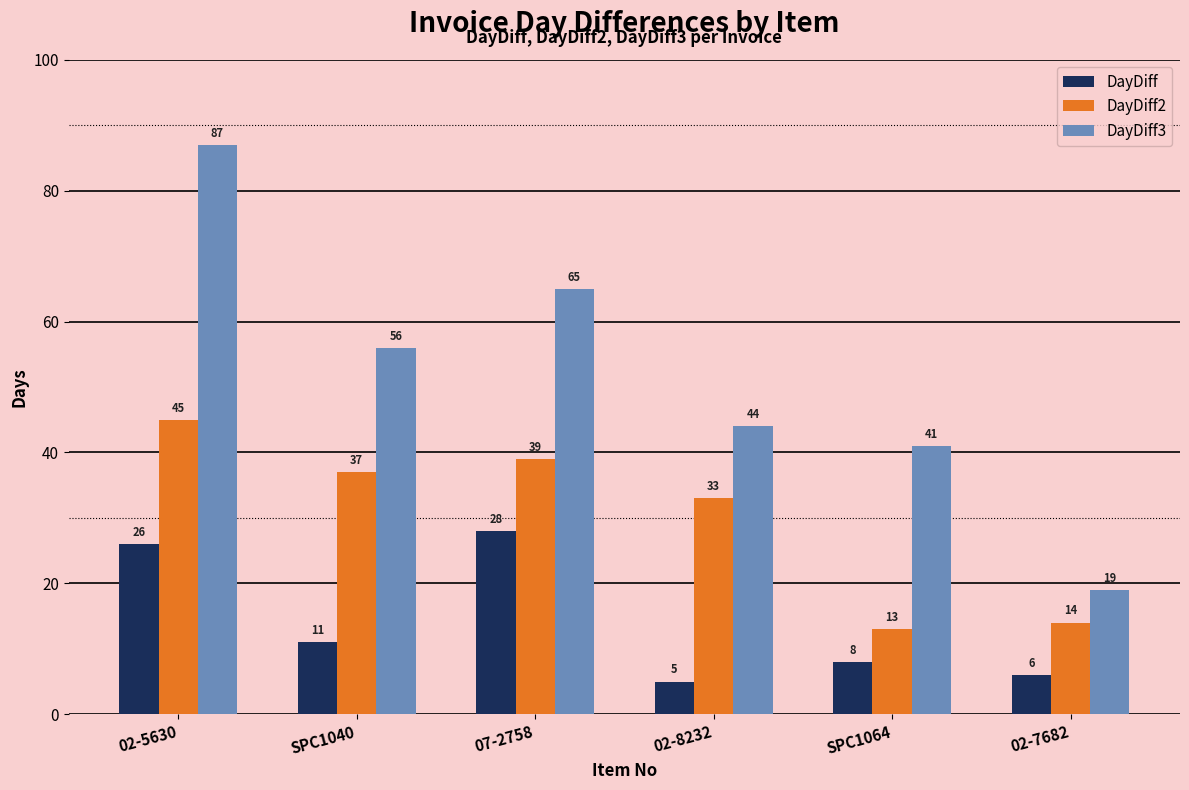

What is the value of the DayDiff2 bar at the 4th from the left?

33